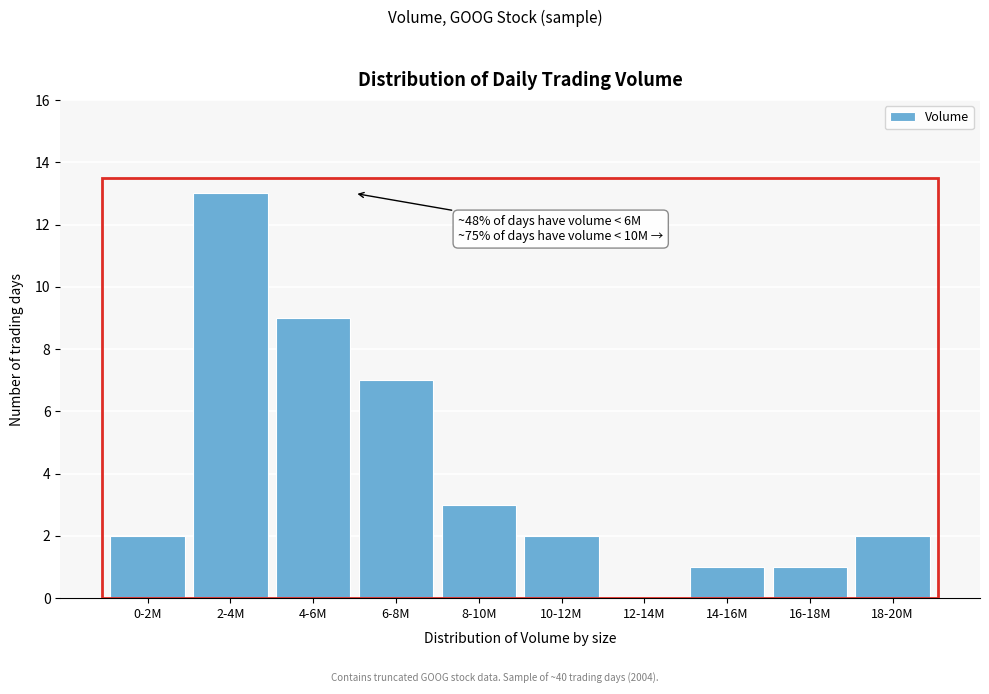

Reading left to right, transcribe all the data shown in this chart.

0-2M=2	2-4M=13	4-6M=9	6-8M=7	8-10M=3	10-12M=2	12-14M=0	14-16M=1	16-18M=1	18-20M=2